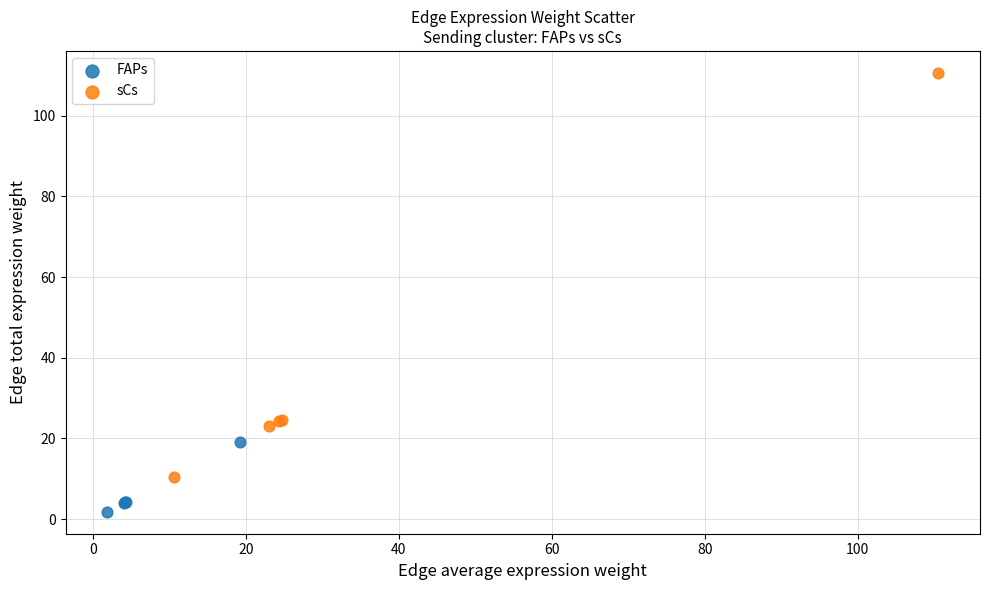

Which series contains the lowest Y value?

FAPs